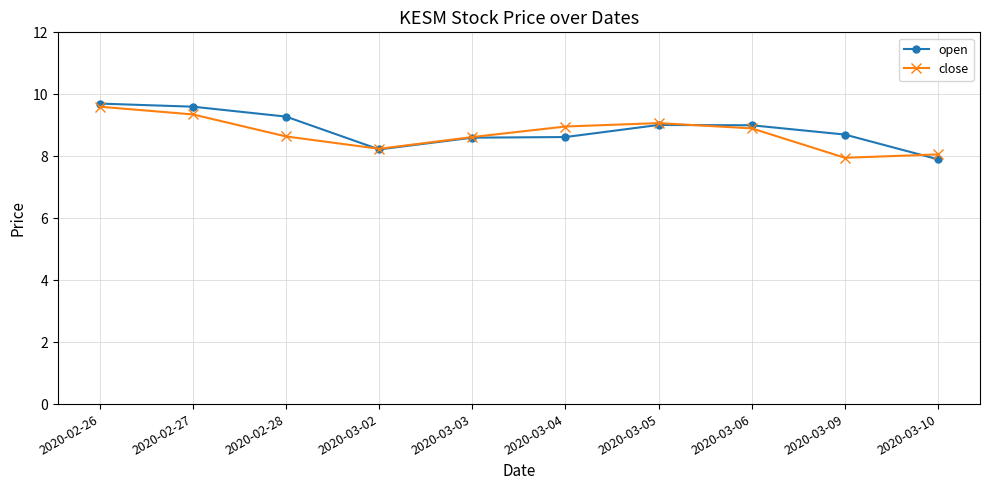

Is it true that open equals 13.9 at 2020-03-03?

False